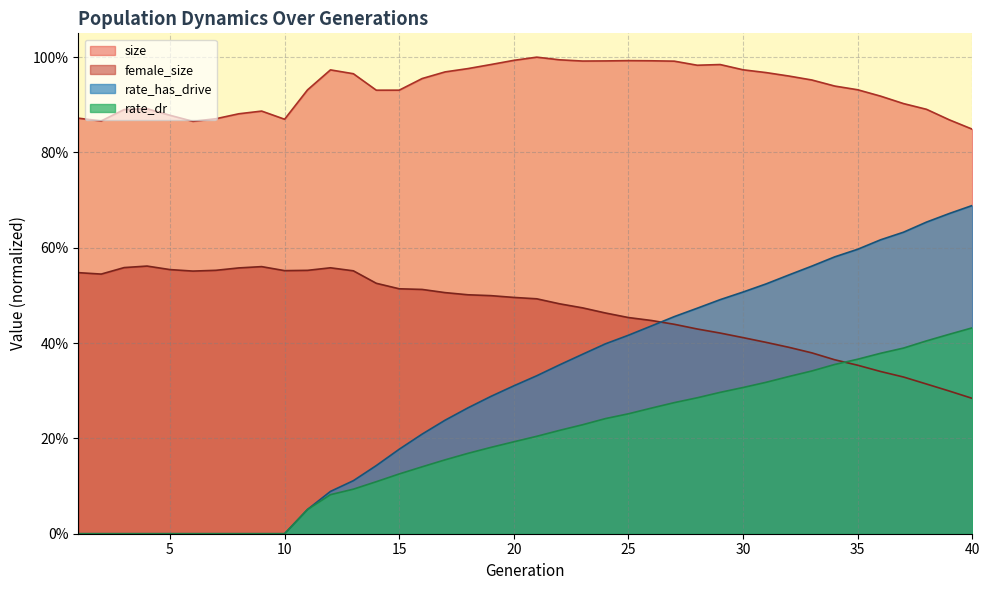

Which category has the highest value across all series?

21